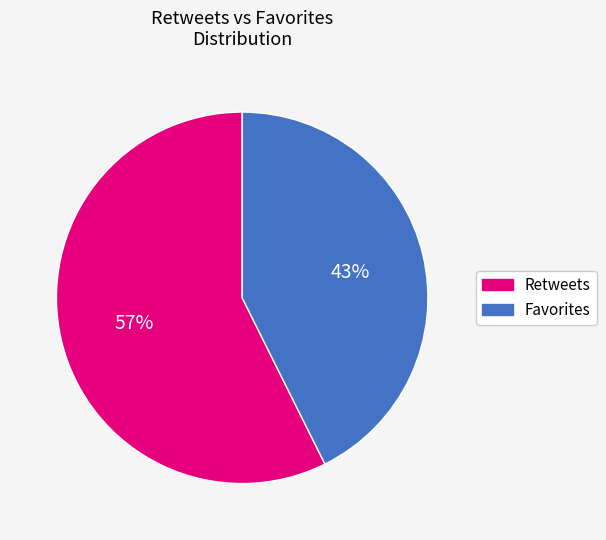

To the nearest percent, what is the average slice percentage?

50%